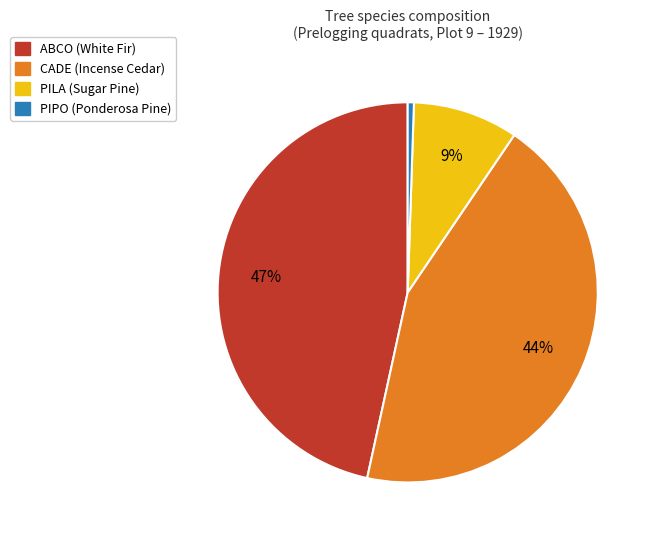

To the nearest percent, what is the difference between the largest and smallest slice percentages?

46%